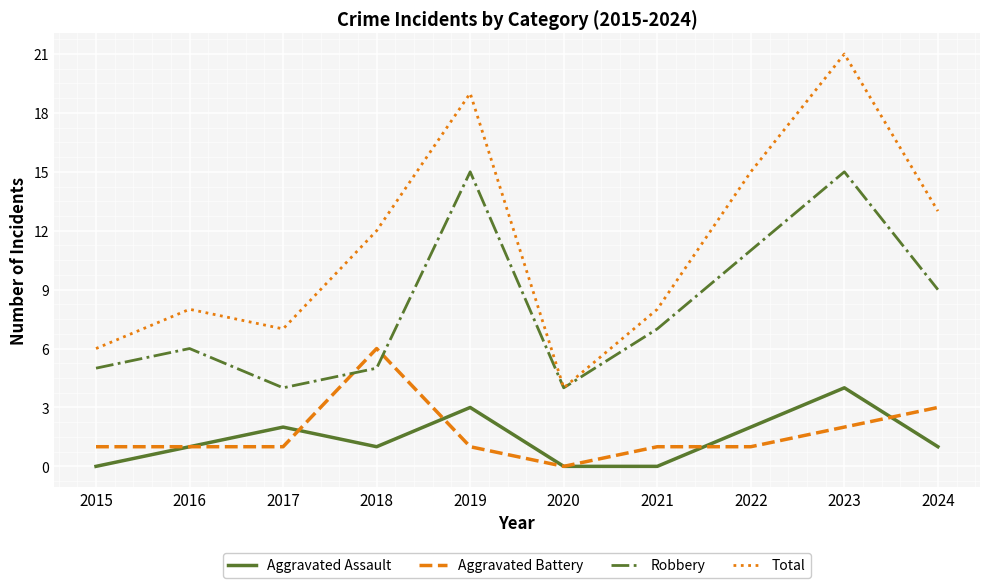

What is the maximum value for Robbery?

15